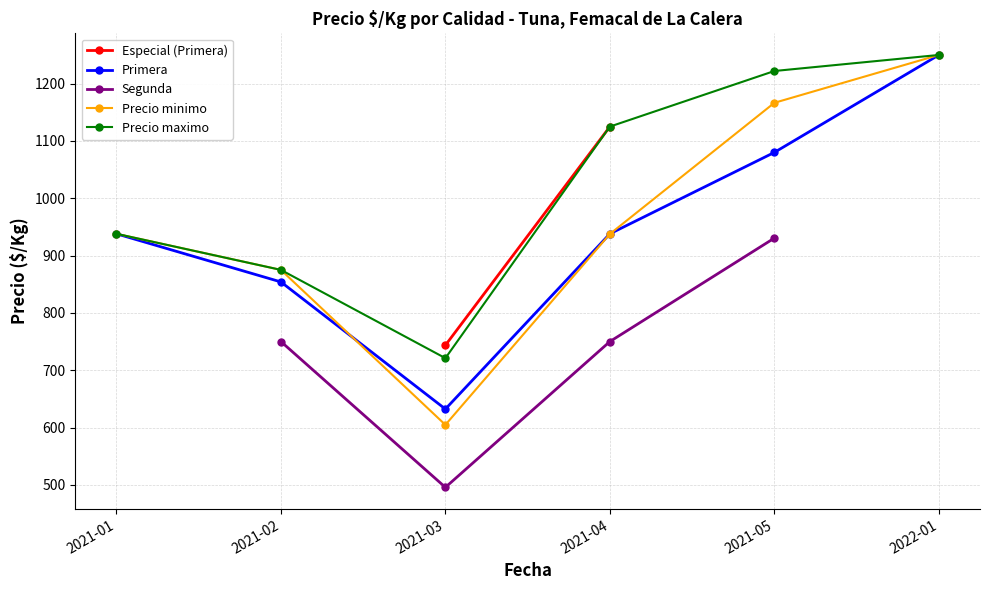

Is this an area chart (filled region under the line)?

No